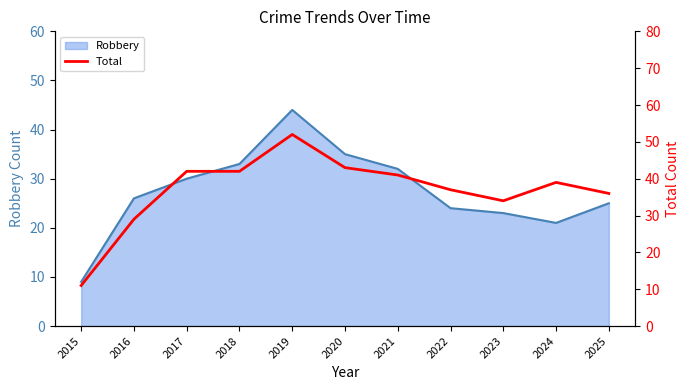

The Robbery series shows 23 at 2023. True or false?

True